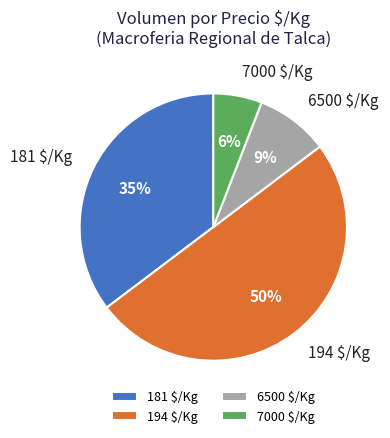

Is 7000 $/Kg the majority of the pie?

No